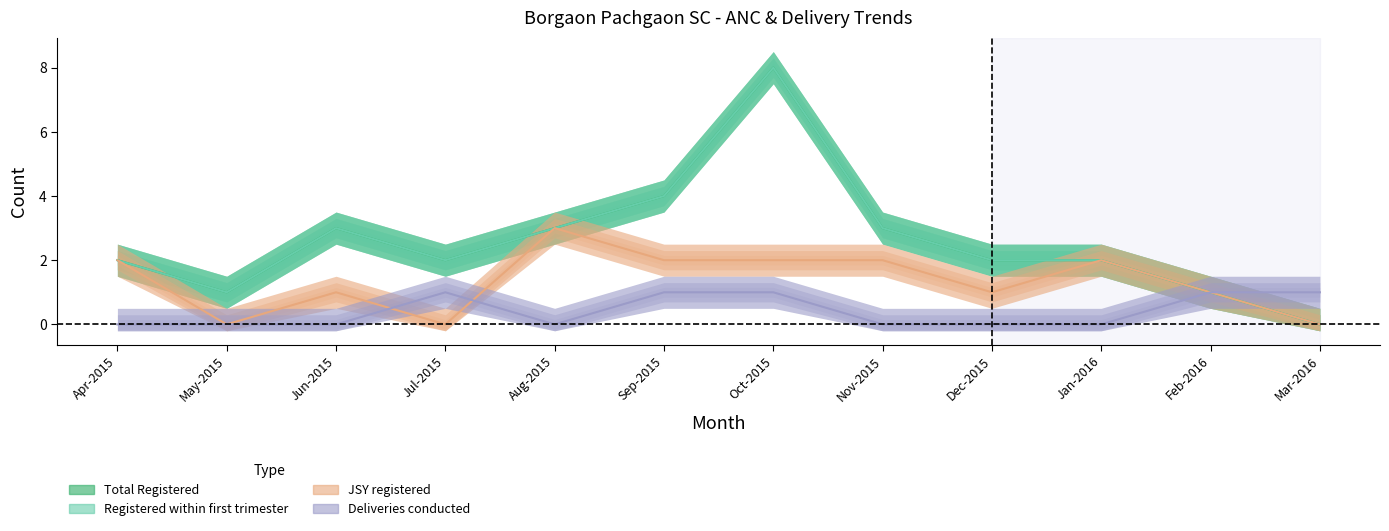

Rank the series at Mar-2016 from highest to lowest value.

Deliveries conducted, Total Registered, Registered within first trimester, JSY registered